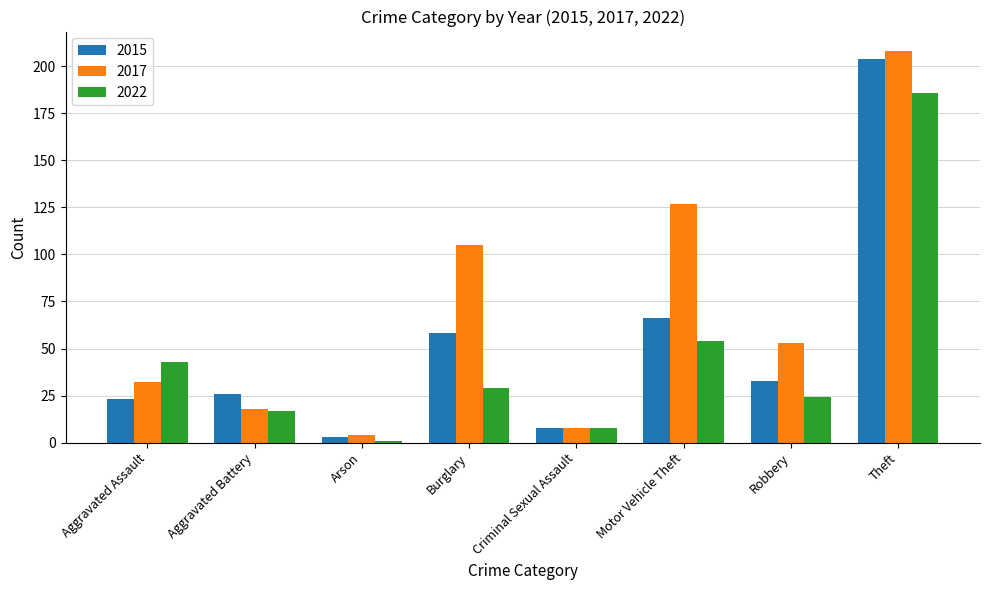

What is the label of the 4th bar from the right?

Criminal Sexual Assault